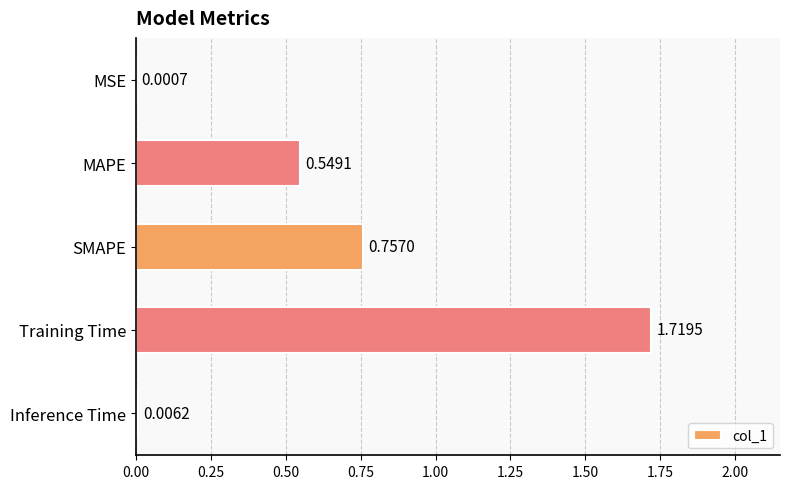

At which category does the chart reach its peak across all series?

Training Time